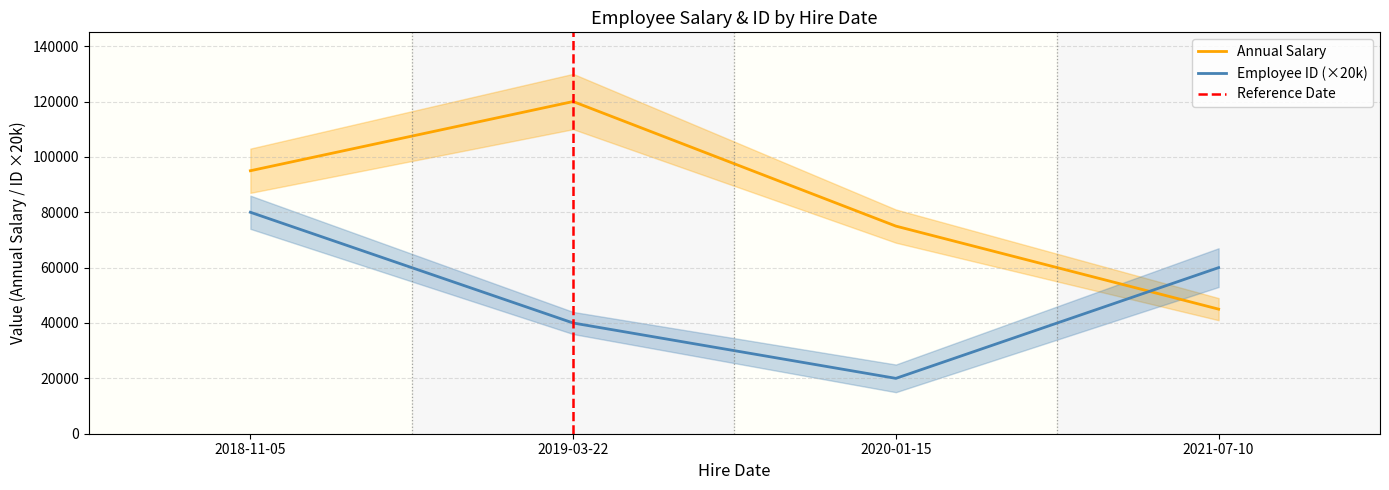

The Employee ID series shows 80000 at 2018-11-05. True or false?

True